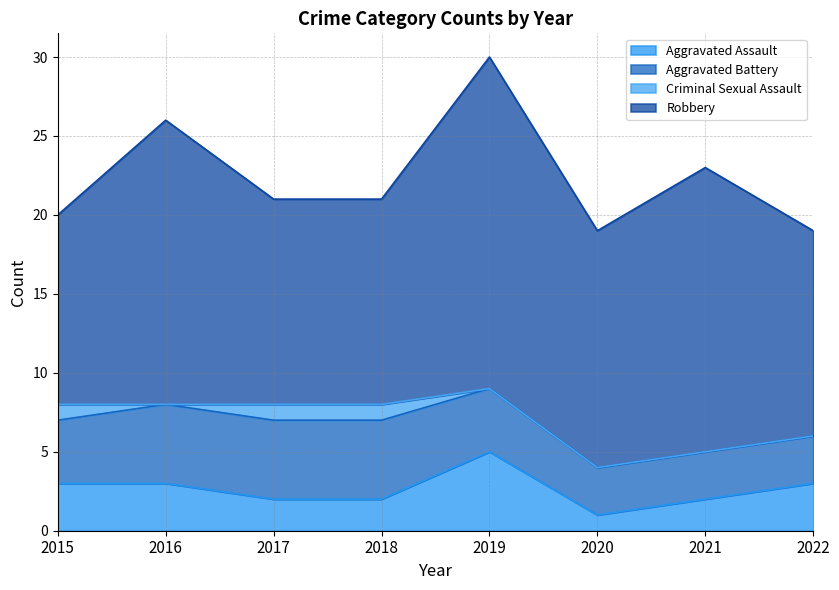

True or false: Aggravated Assault and Robbery cross at least once.

False